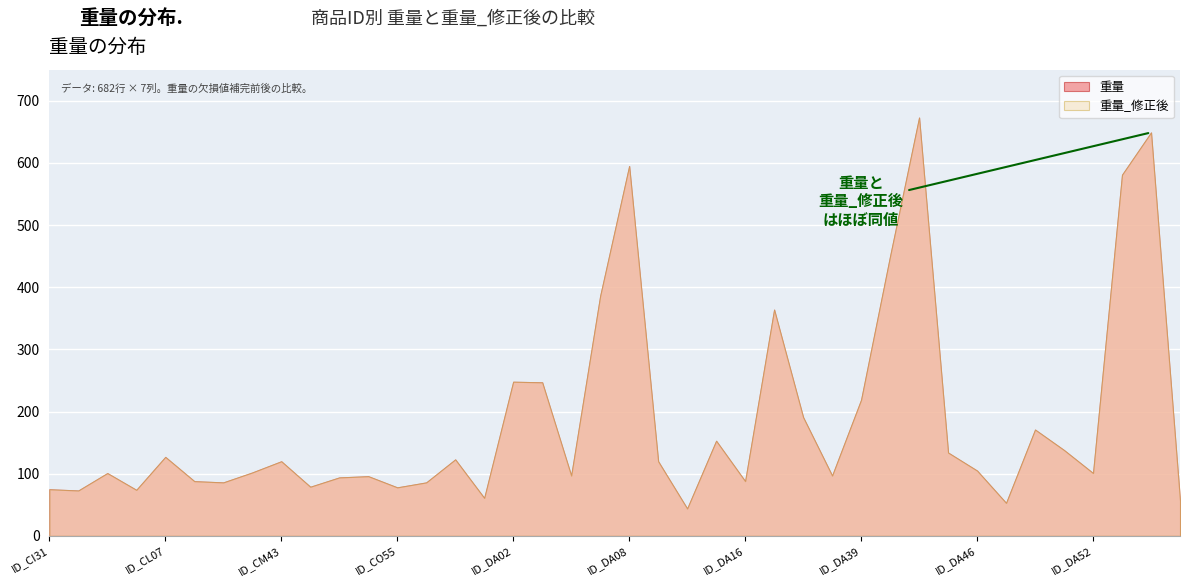

What is the lowest value of the 重量 series?

44